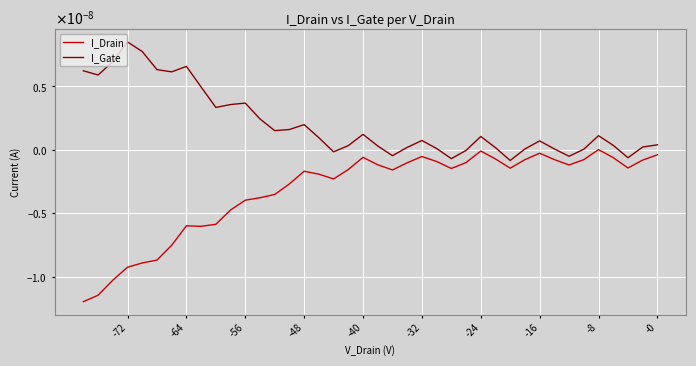

List the series in order of their overall mean, highest first.

I_Gate, I_Drain